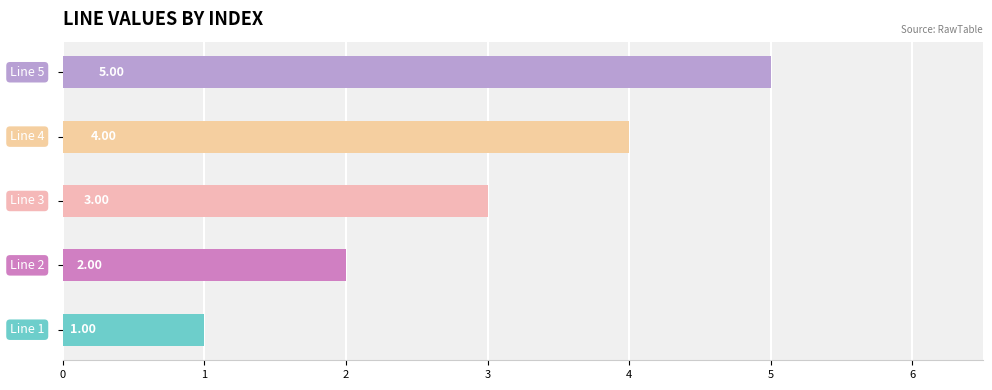

Are the bars horizontal?

Yes